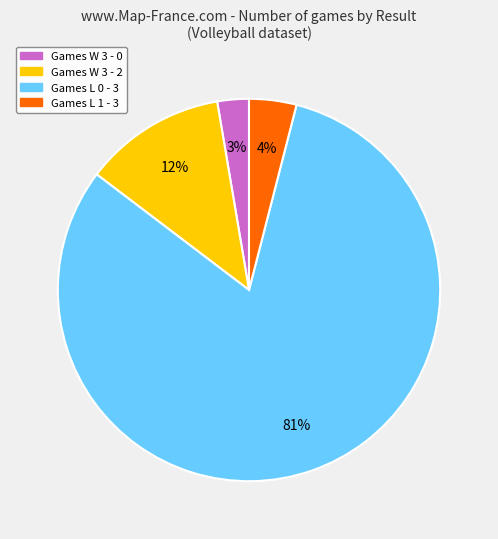

Is there a majority slice in this chart?

Yes